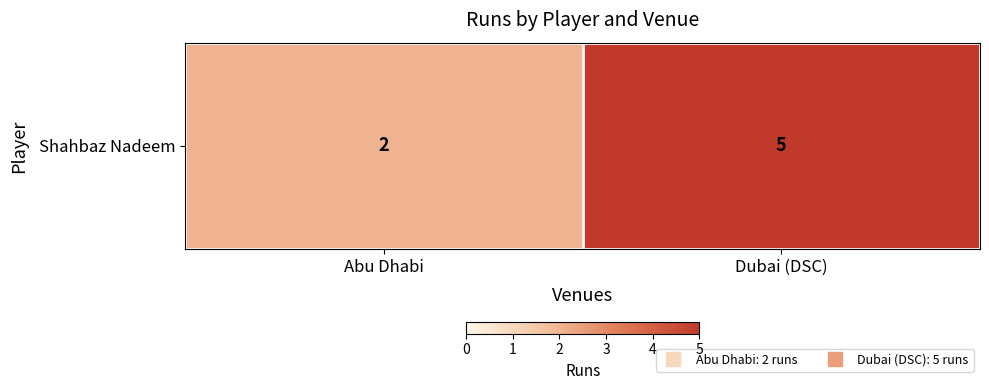

Reading right to left, transcribe all the data shown in this chart.

5	2